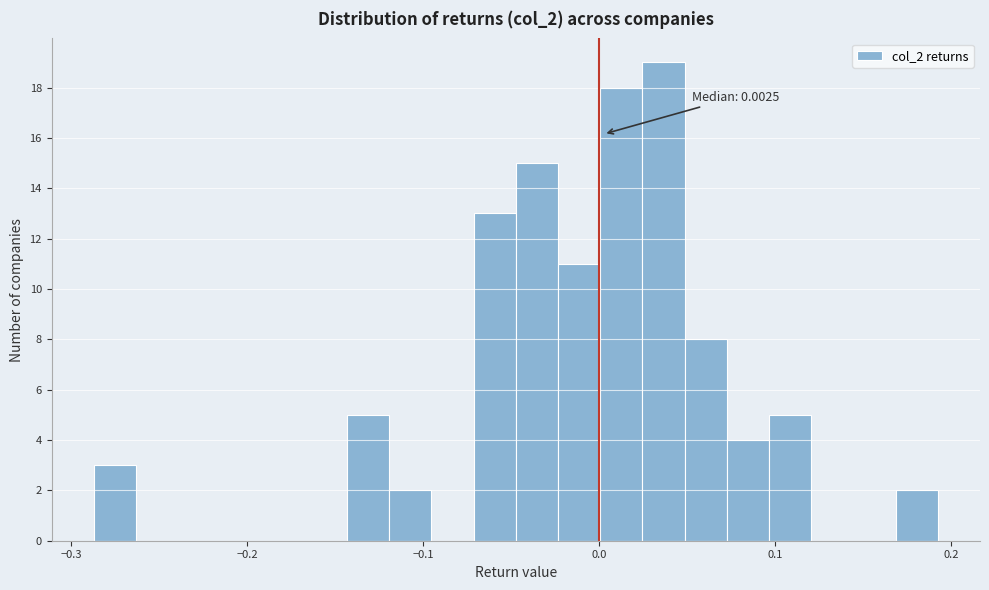

Read against the x-axis, roughly where is the centre of the tallest bar?

0.04